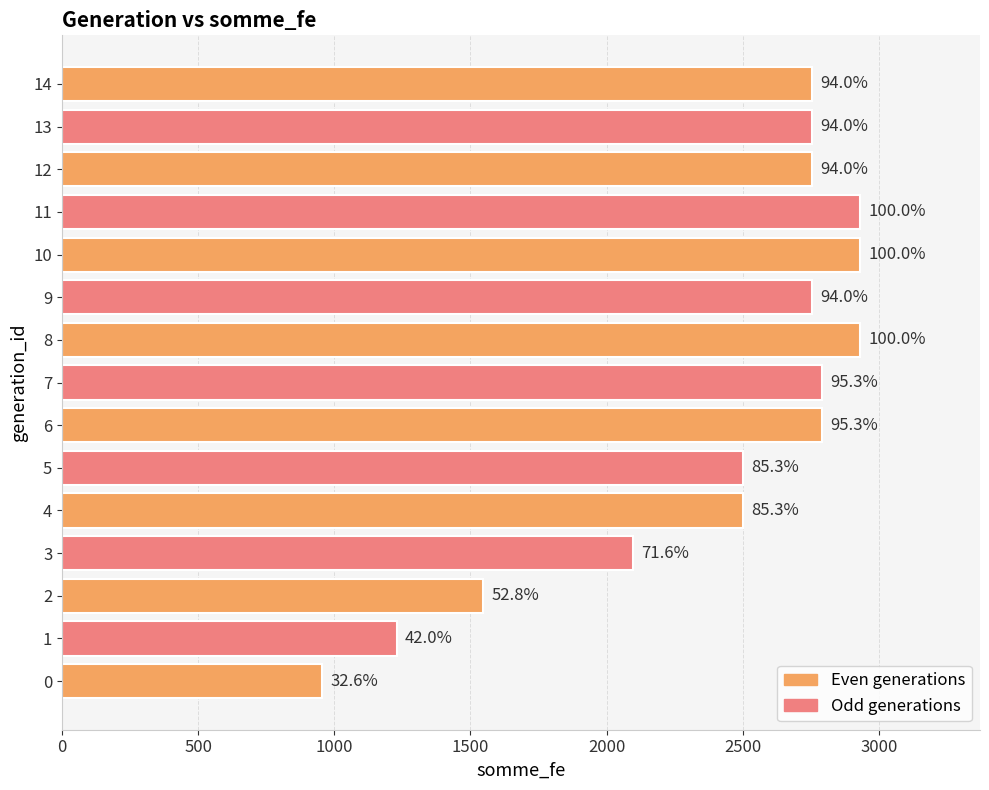

What is the difference between the second highest and second lowest values?

1702